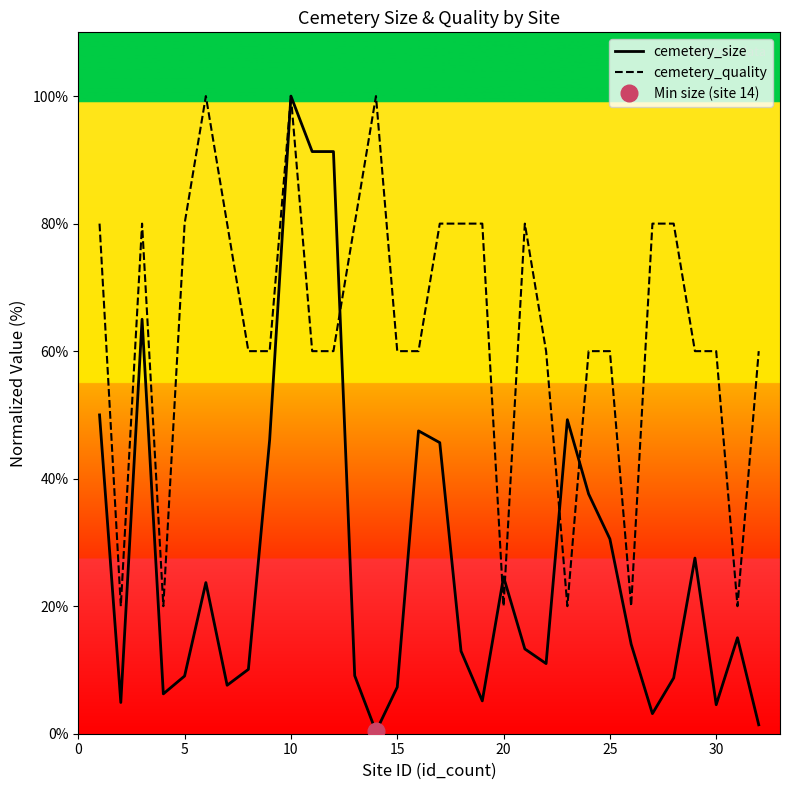

The cemetery_size series shows 4.5 at 30. True or false?

True